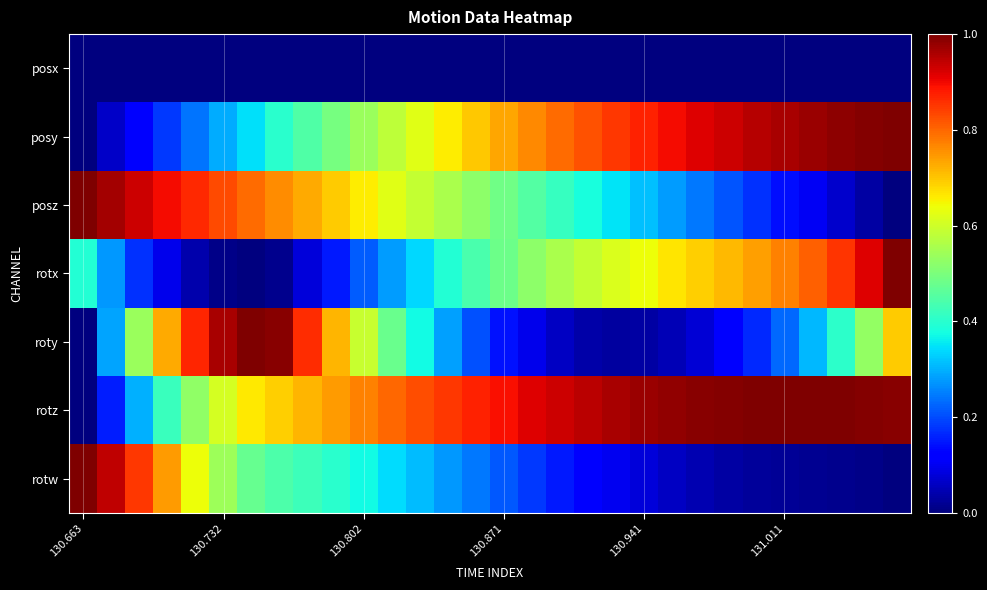

Which series has the largest range (max minus min)?

posy